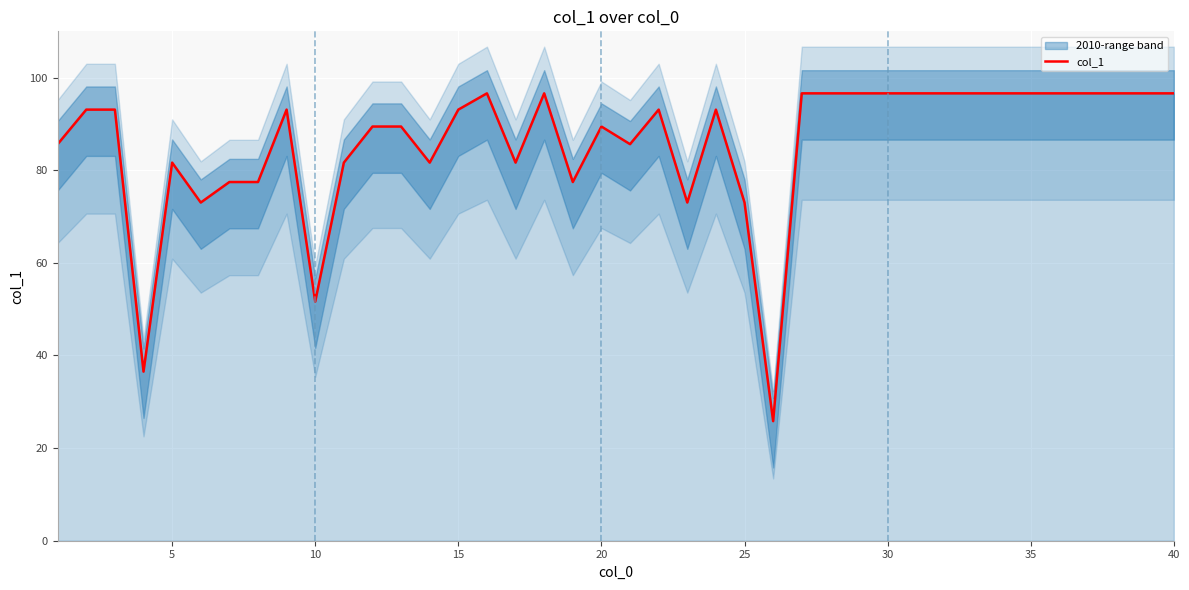

What is the difference between the second highest and minimum values?

70.8